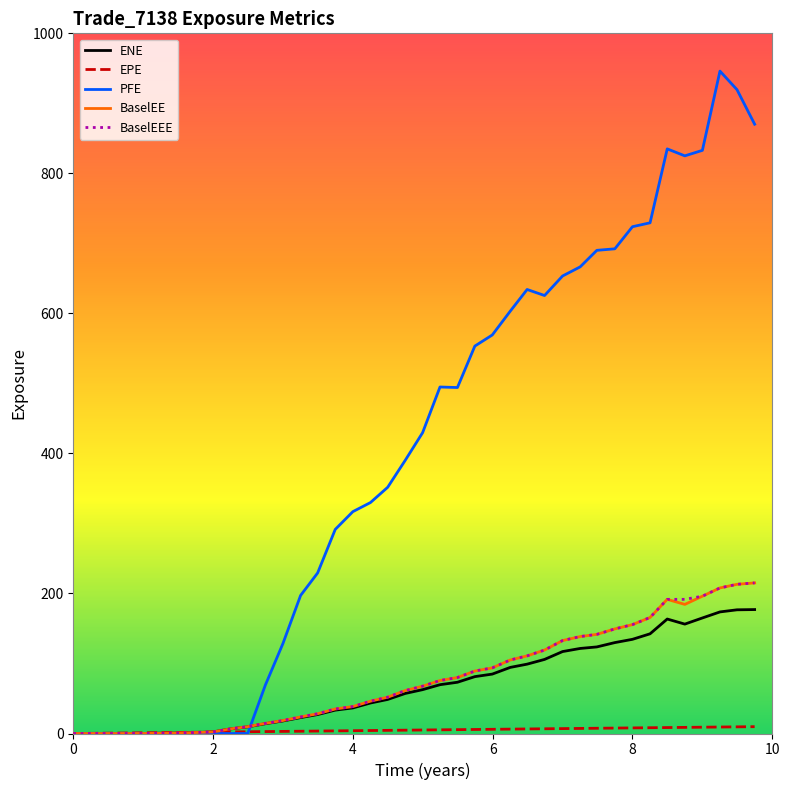

Which series has the widest spread of values?

PFE